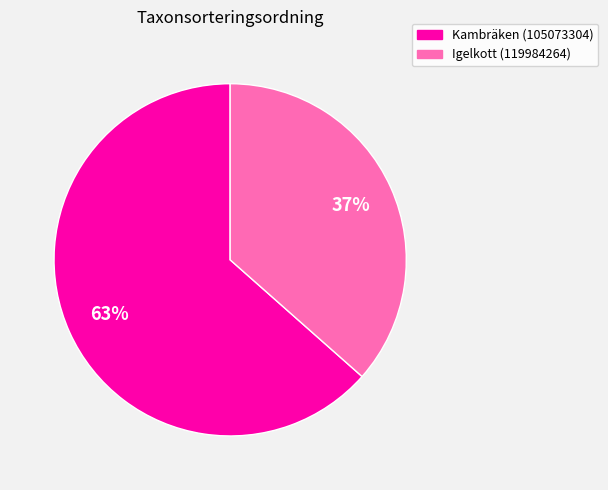

Do Igelkott (119984264) and Kambräken (105073304) together represent more than half of the pie?

Yes